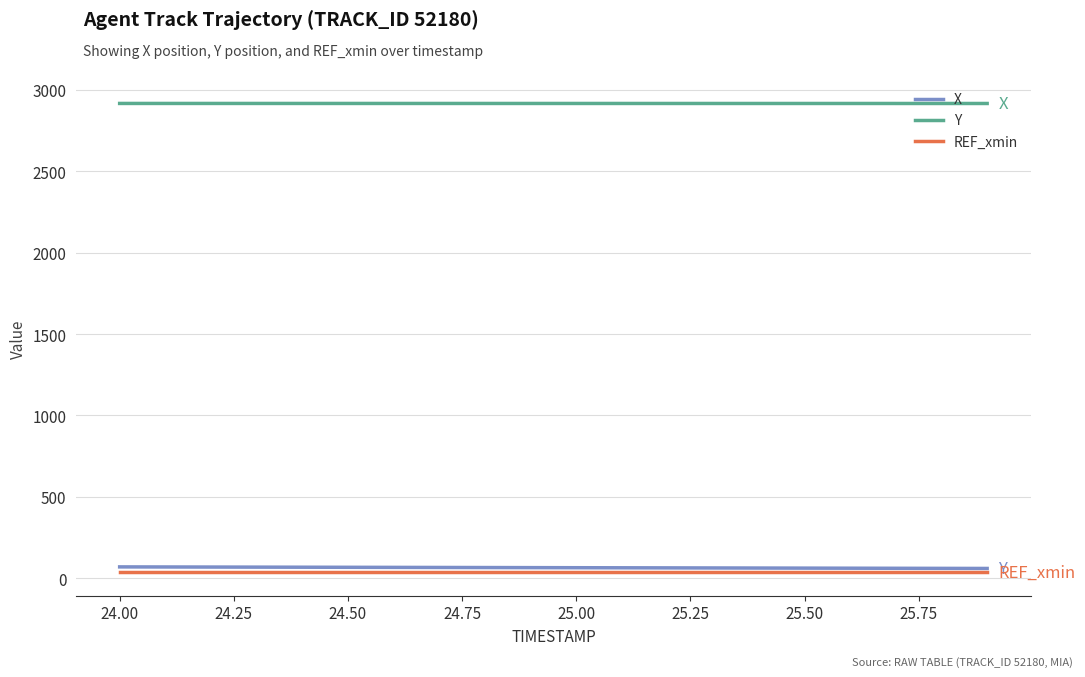

What is the difference between the second highest and second lowest values in the X series?

8.6